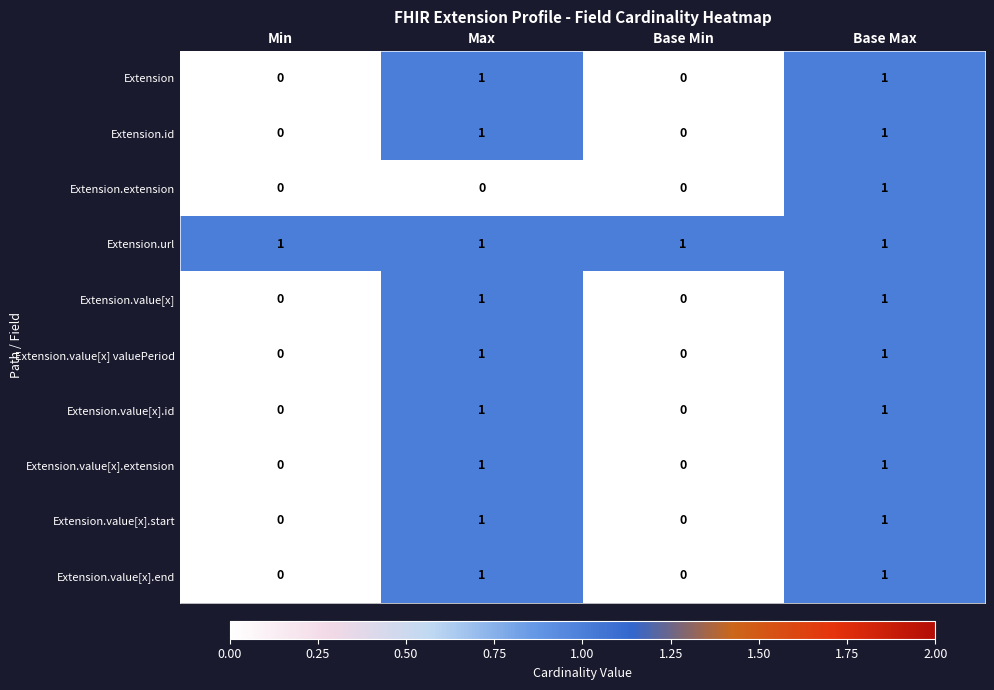

Which series has the largest total across all categories?

Extension.url